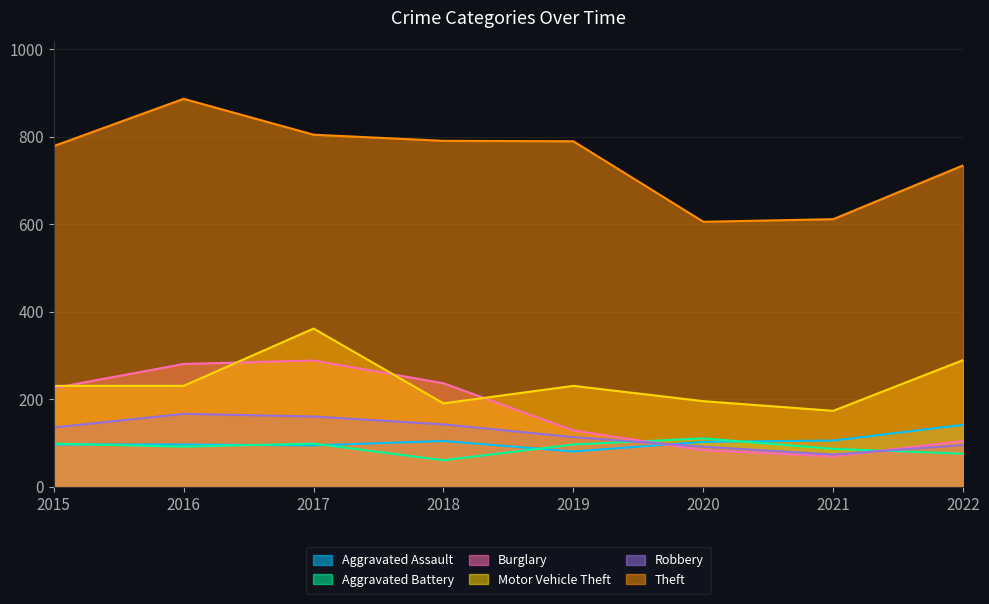

How many lines are shown in the chart?

6